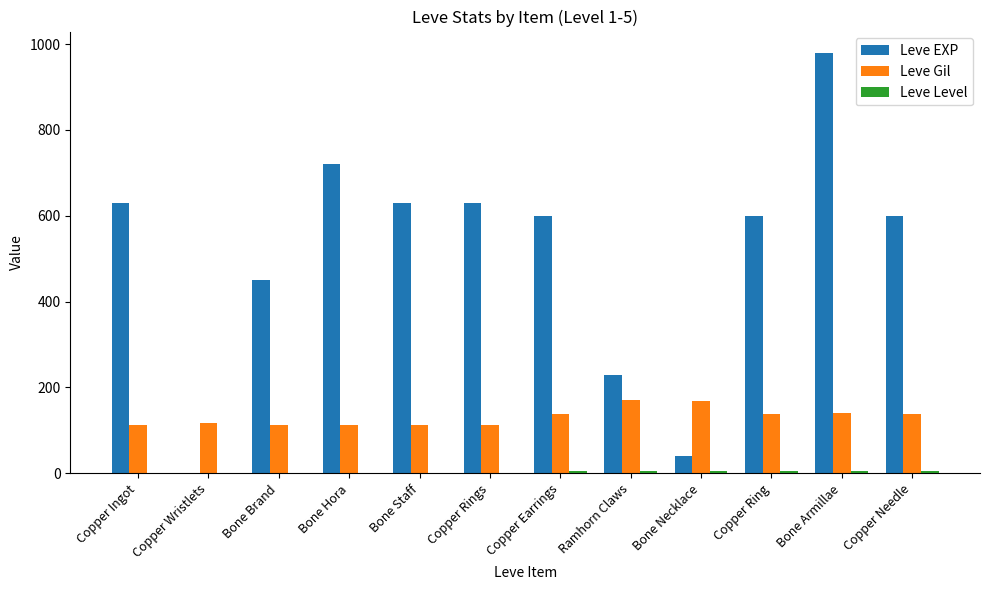

What is the sum of all Leve EXP values?

6111